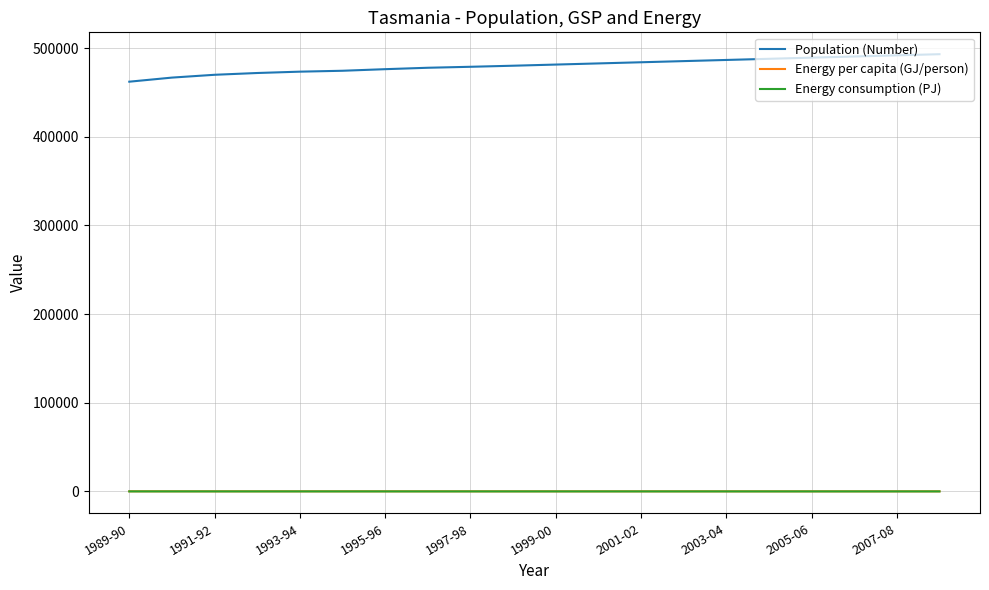

What is the maximum value shown in the chart?

493200.0